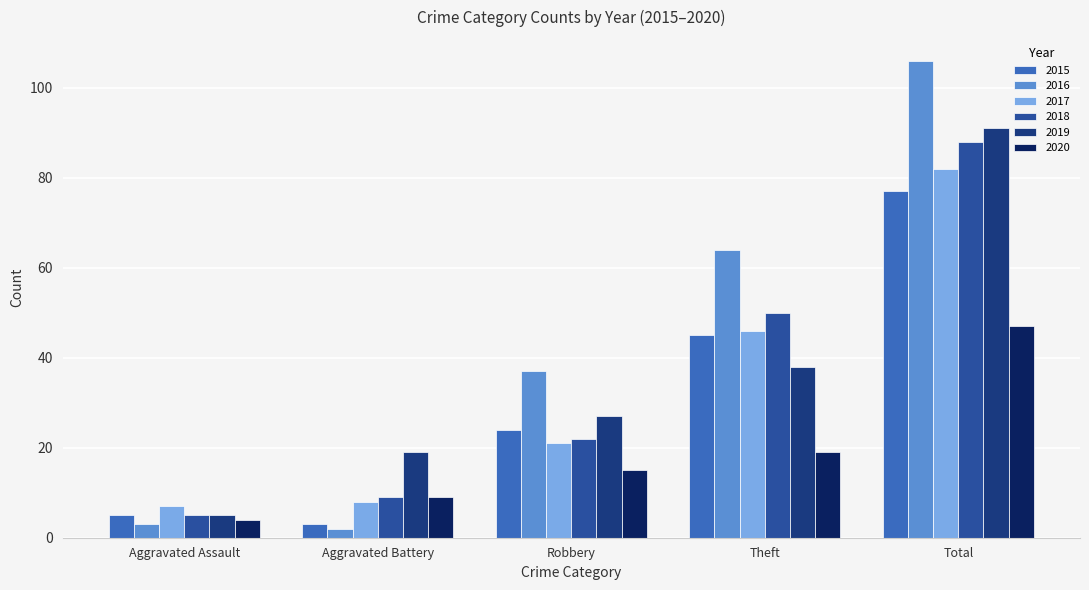

True or false: 2015 has a value of 3 at Aggravated Battery.

True